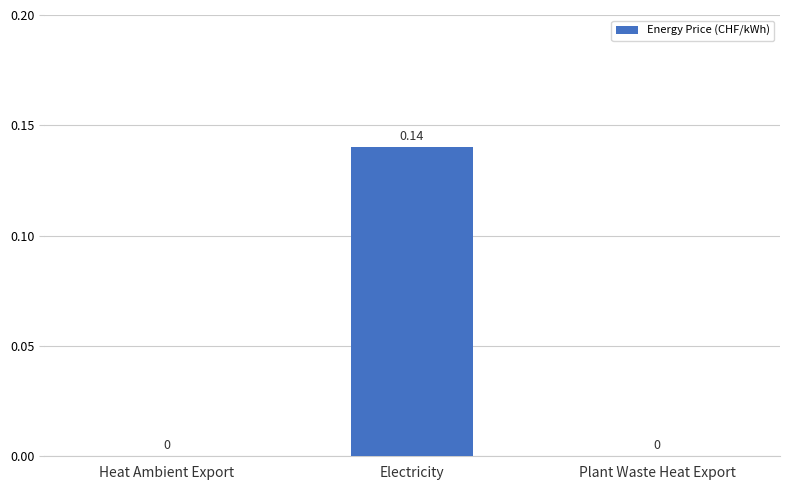

Which has a higher value, Electricity or Heat Ambient Export?

Electricity